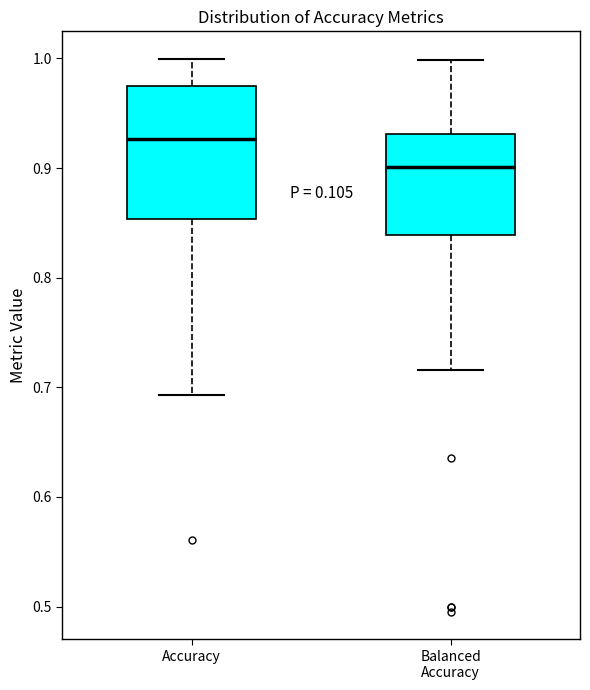

Comparing the boxes themselves (not the whiskers), which one is the tallest?

Accuracy